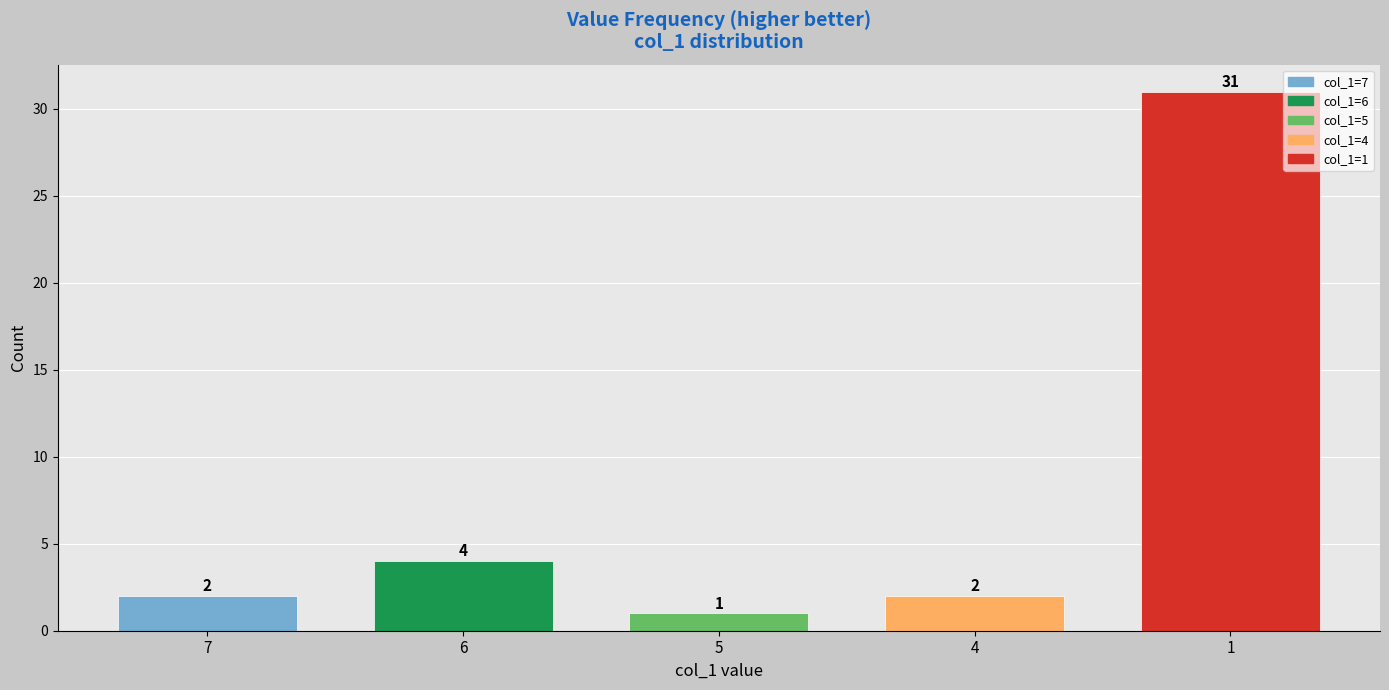

Where is the data nearest to the value 16?

6